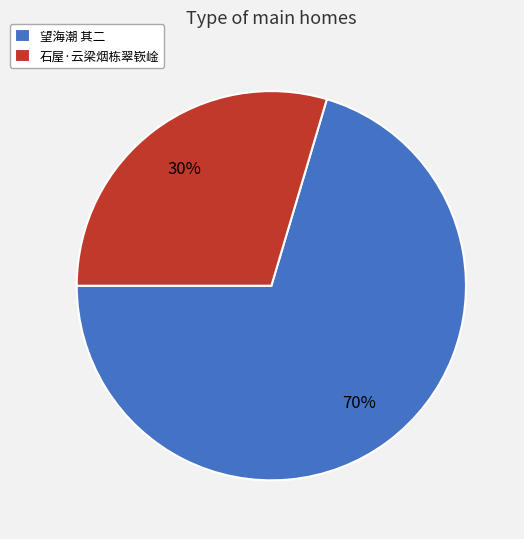

To the nearest percent, what is the average slice percentage?

50%